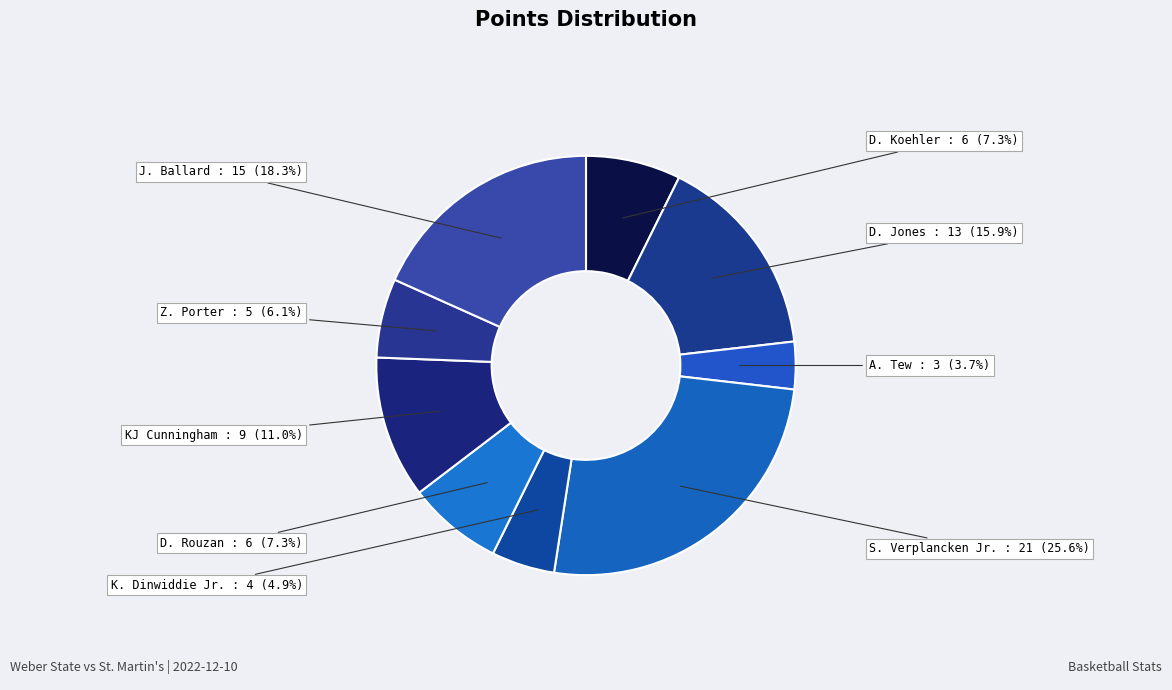

How many segments does this pie chart have?

9